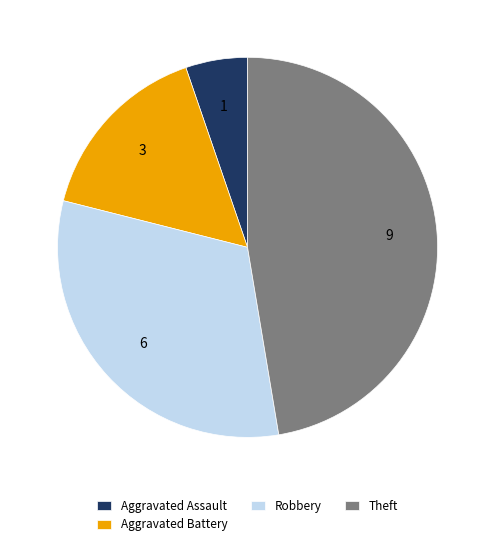

Which category has the smallest portion of the pie?

Aggravated Assault